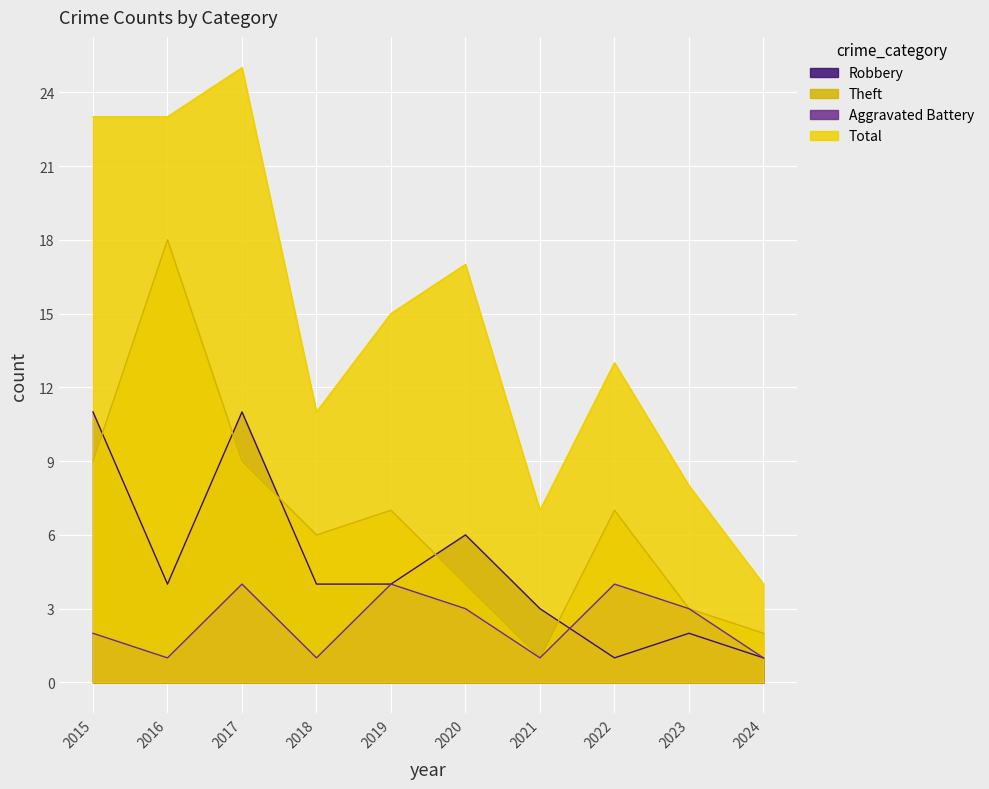

True or false: Robbery and Total intersect in this chart.

False